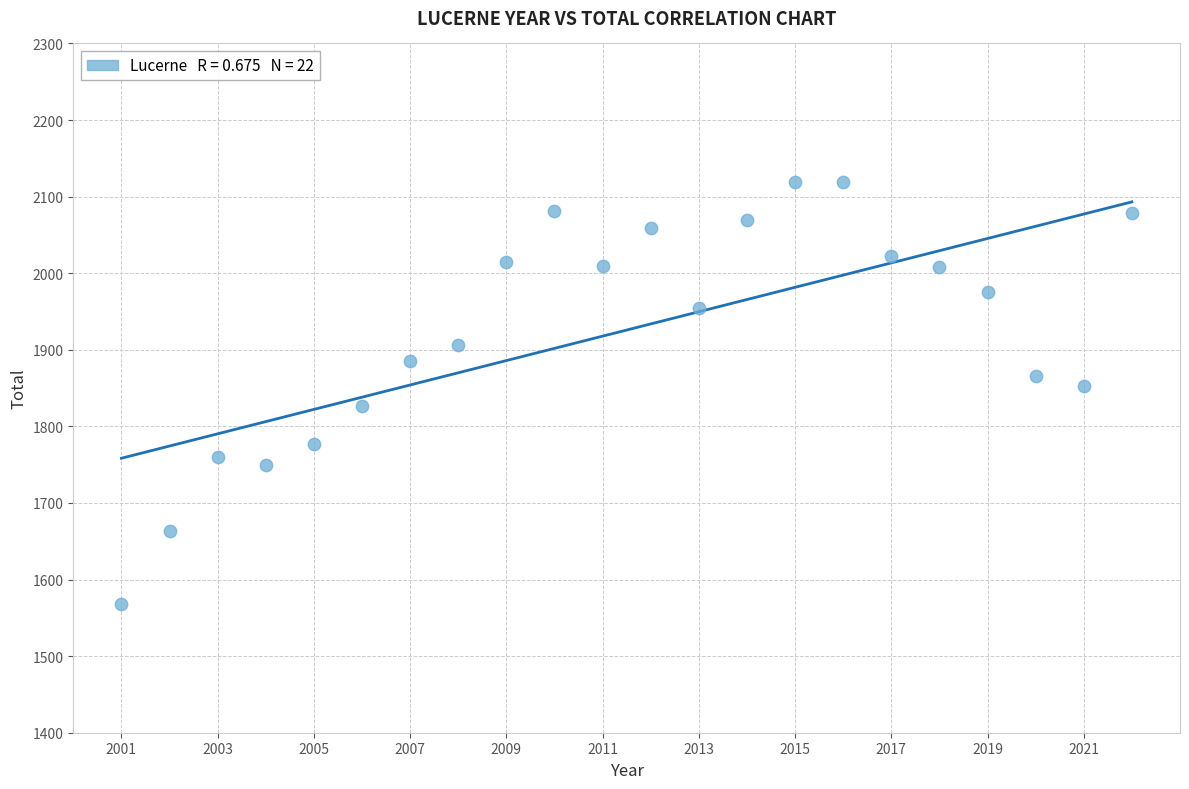

What is the range of Y values (max minus min)?

551